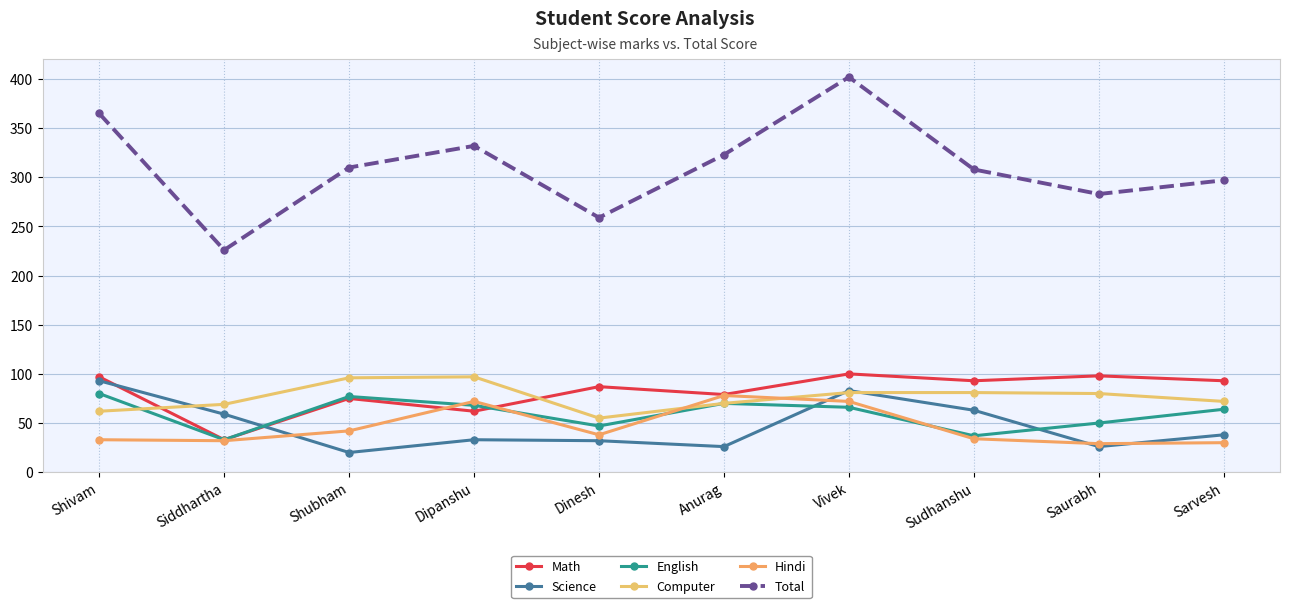

Which series ends up on top after the final intersection of Math and Science?

Math